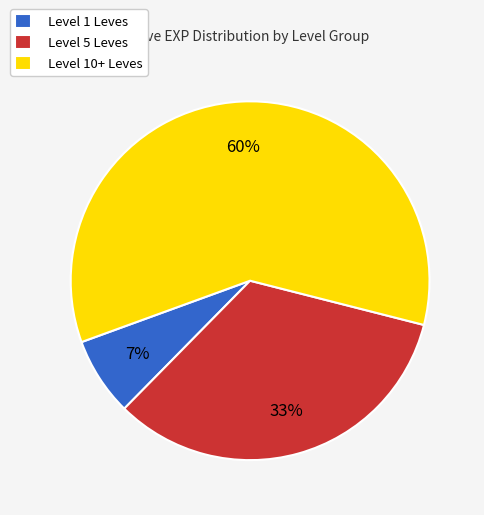

Count the number of slices in the pie.

3